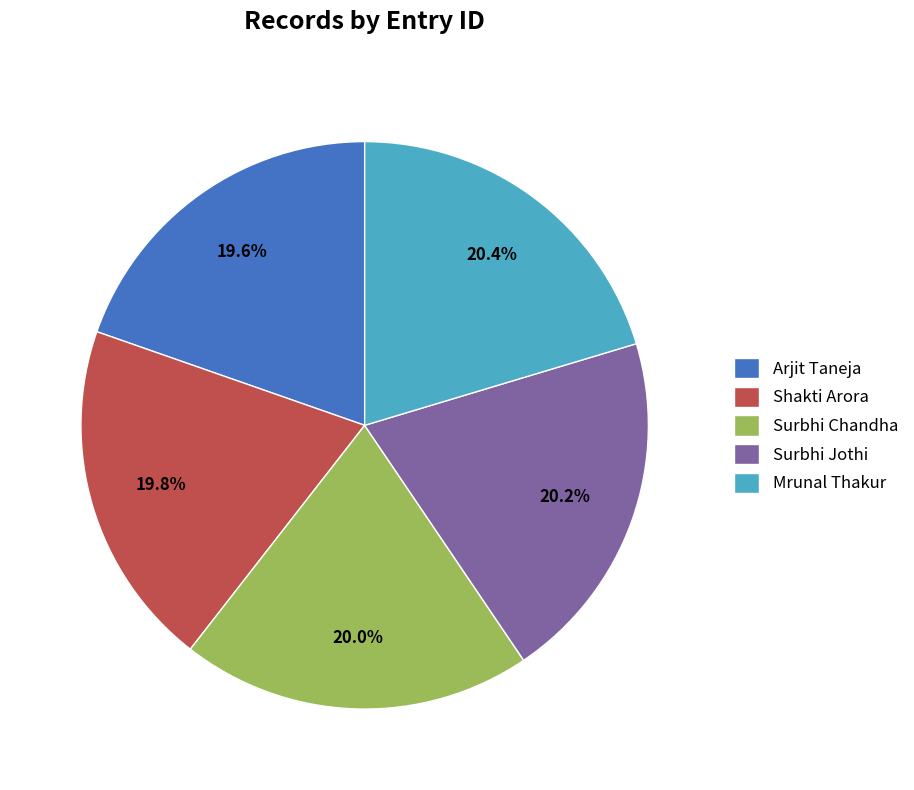

Approximately how many times larger is the value at Shakti Arora compared to Arjit Taneja?

1.0